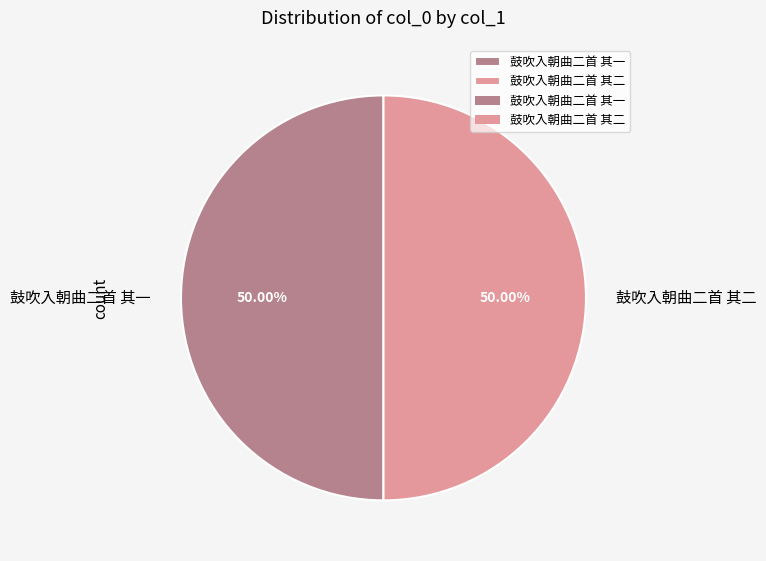

What is the ratio of the value at 鼓吹入朝曲二首 其二 to the value at 鼓吹入朝曲二首 其一?

1.0